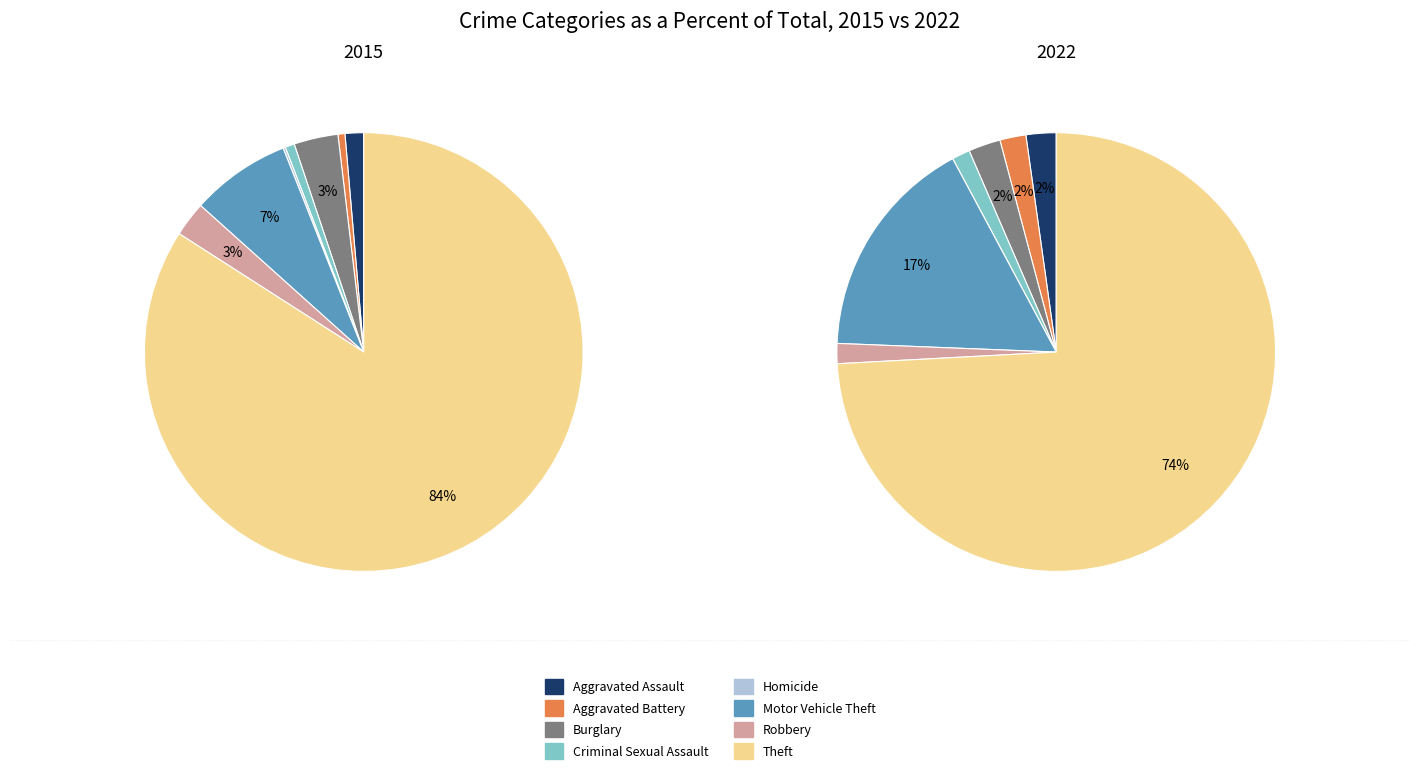

Which slice represents more than half of the pie?

Theft